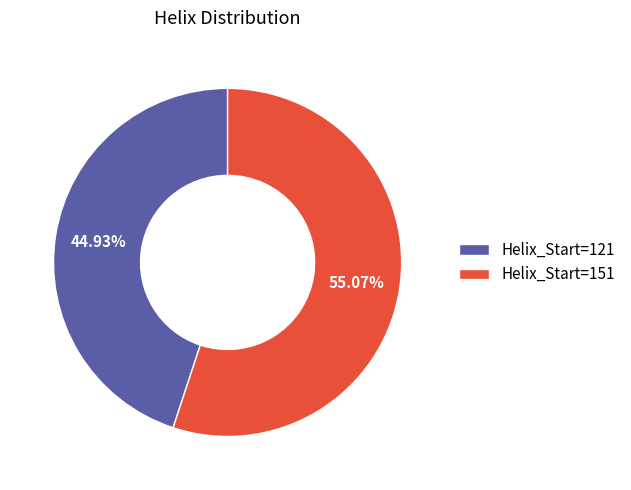

Which slice is the largest?

Helix_Start=151